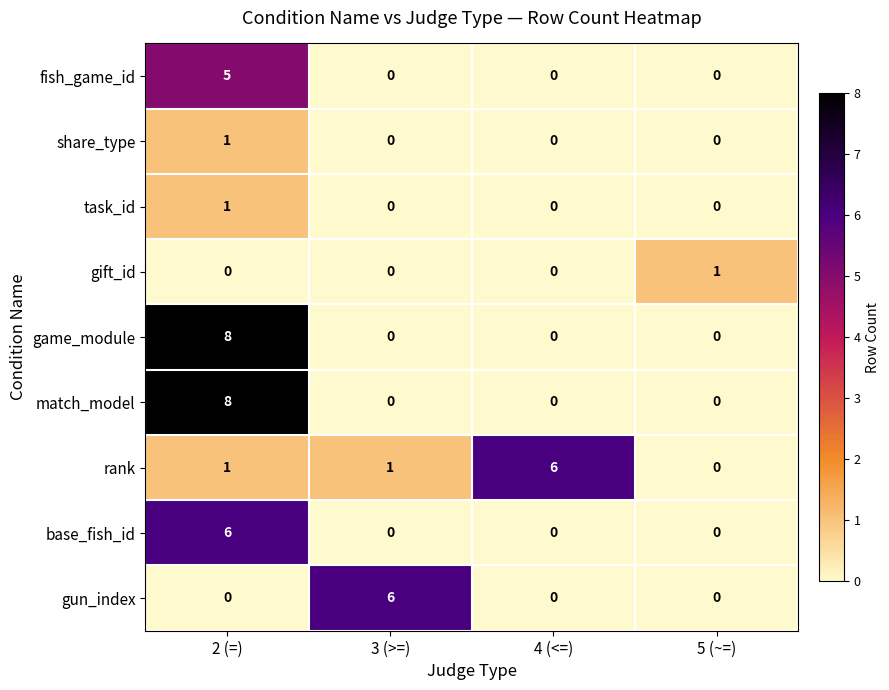

What is the sum of all rank values?

8